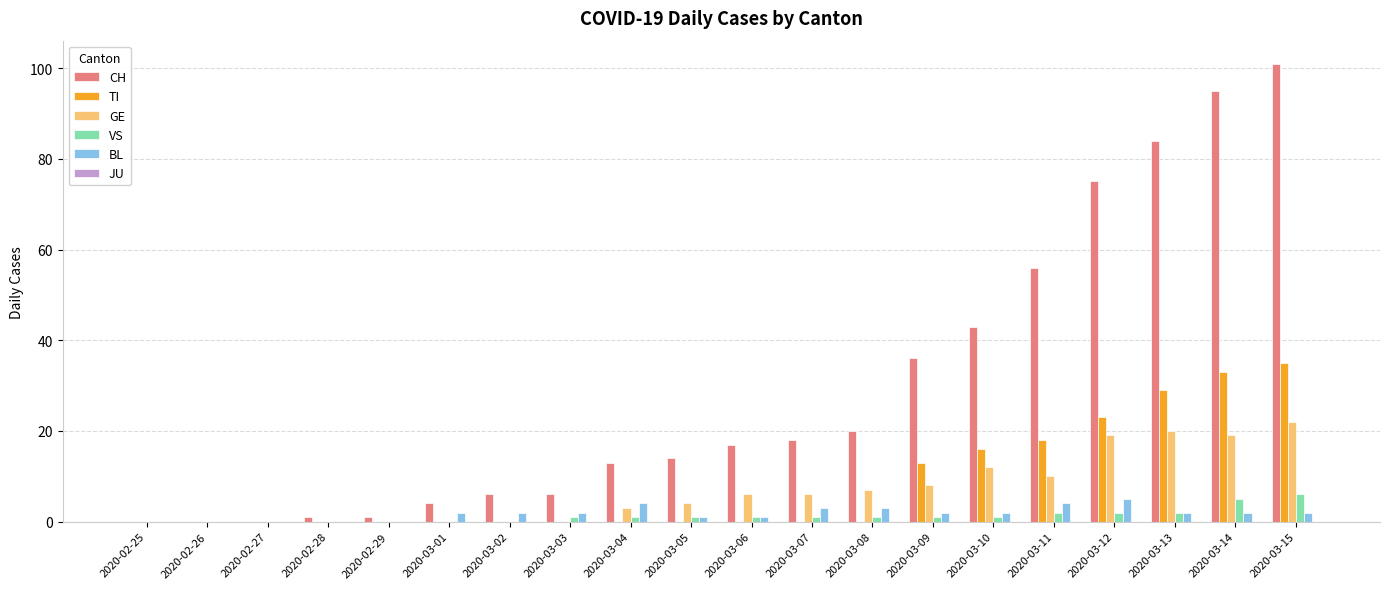

Between 2020-02-28 and 2020-03-10, which series saw the biggest shift?

CH